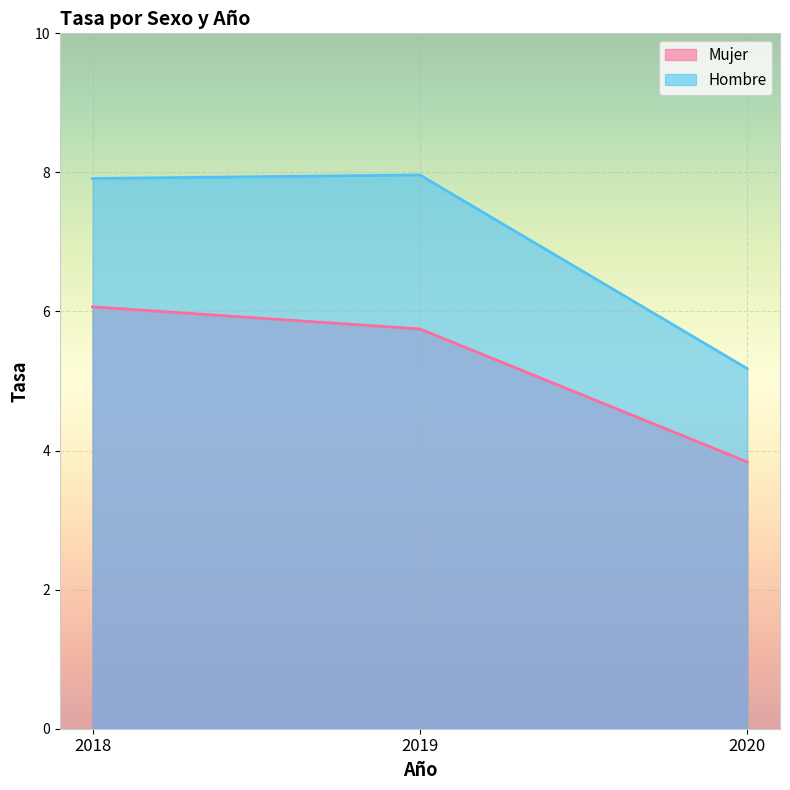

At which category does the chart reach its peak across all series?

2019